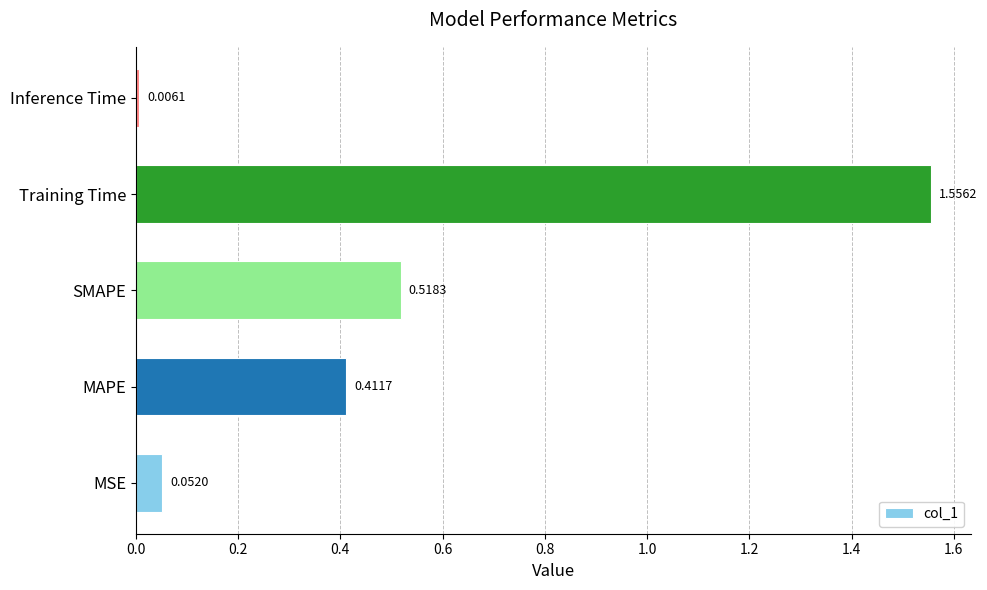

Are the bars grouped side by side (vs. stacked)?

No